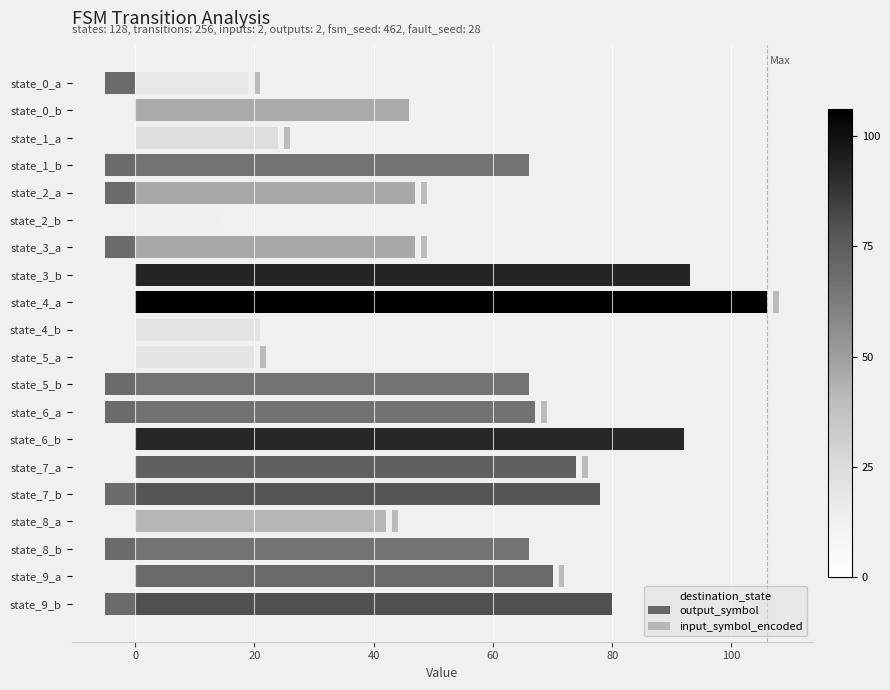

What is the difference between the maximum and minimum values in the output_symbol series?

5